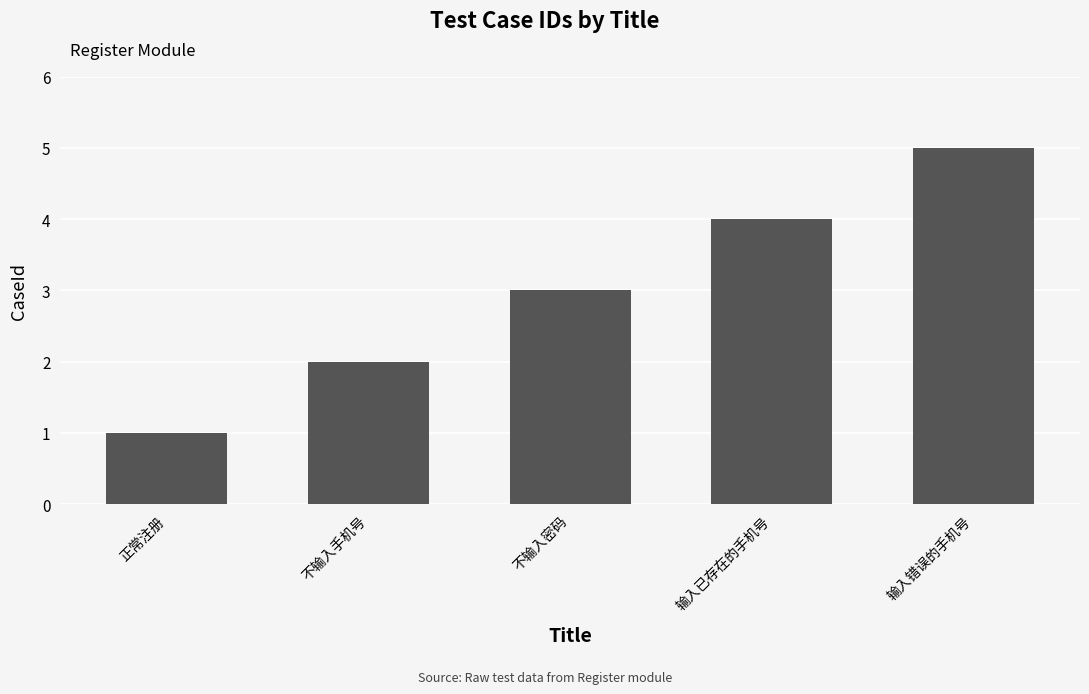

True or false: the data shows 7 at 输入错误的手机号.

False